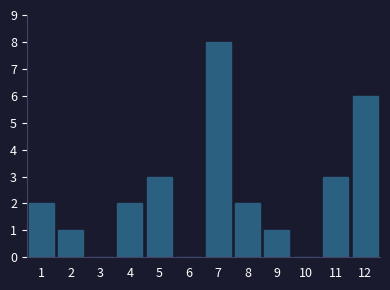

Reading right to left, list all the values displayed in this chart.

12=6	11=3	10=0	9=1	8=2	7=8	6=0	5=3	4=2	3=0	2=1	1=2